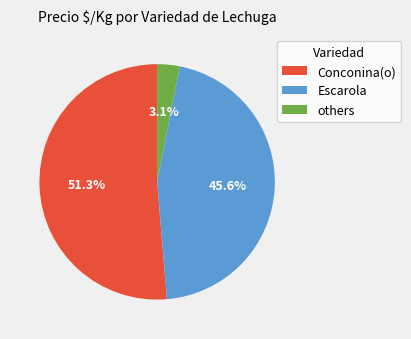

What is the largest slice in the pie chart?

Conconina(o)